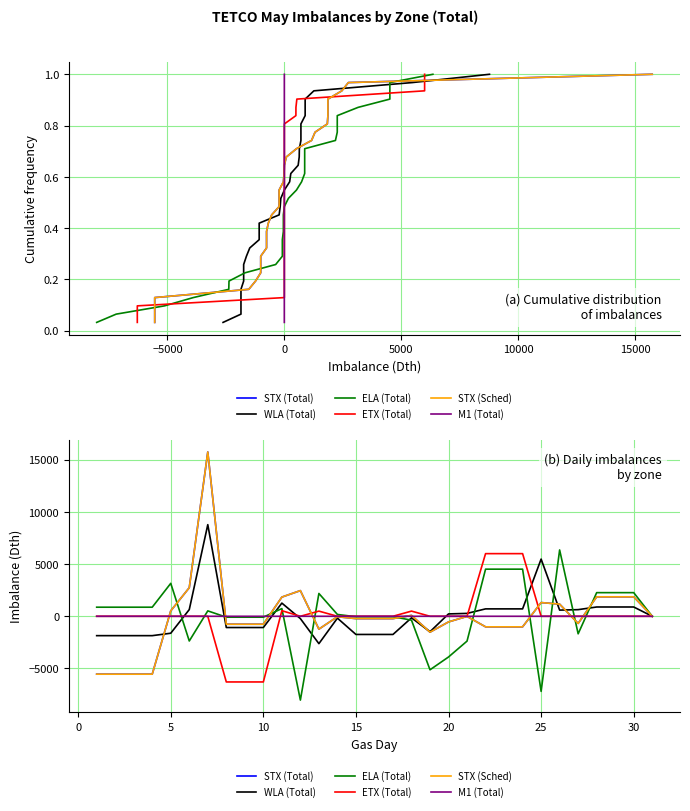

What is the difference between the maximum and minimum values in the WLA (Total) series?

11399